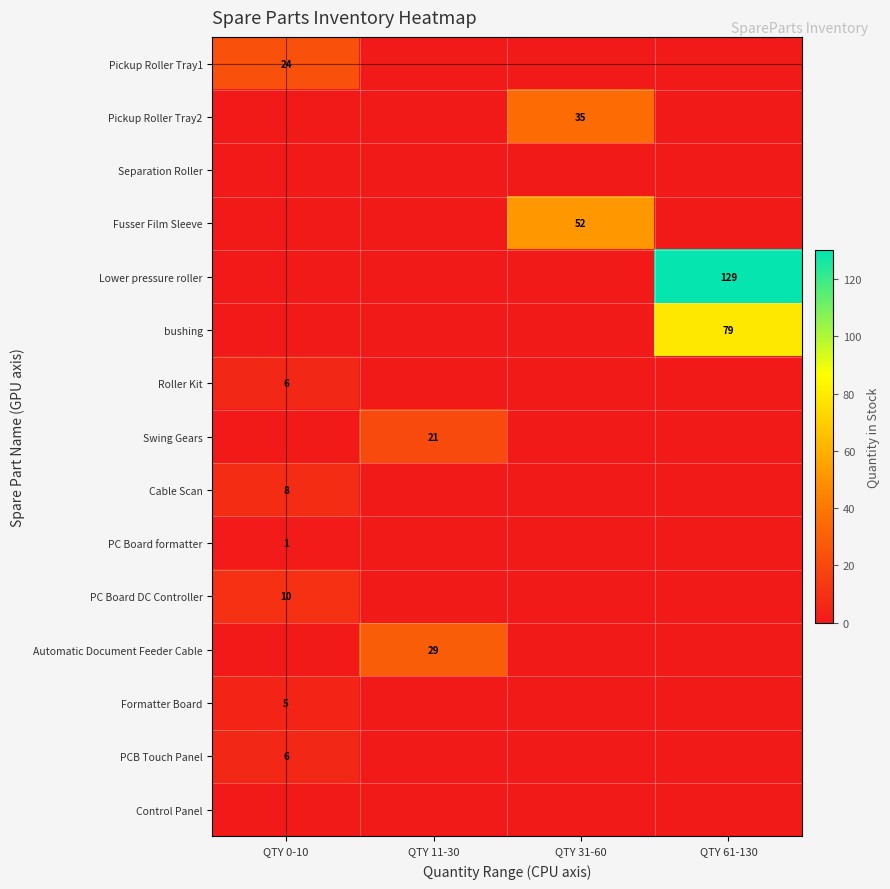

List the series in order of their peak value, lowest first.

Separation Roller, Control Panel, PC Board formatter, Formatter Board, Roller Kit, PCB Touch Panel, Cable Scan, PC Board DC Controller, Swing Gears, Pickup Roller Tray1, Automatic Document Feeder Cable, Pickup Roller Tray2, Fusser Film Sleeve, bushing, Lower pressure roller